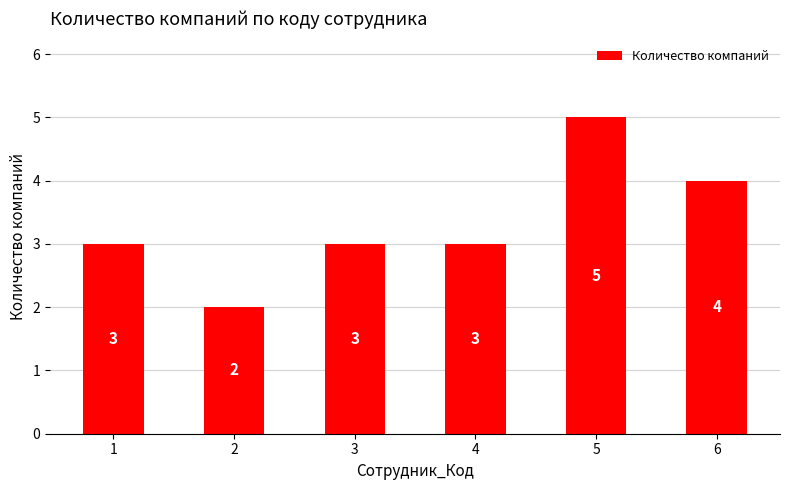

What is the difference between the maximum and second lowest values?

2